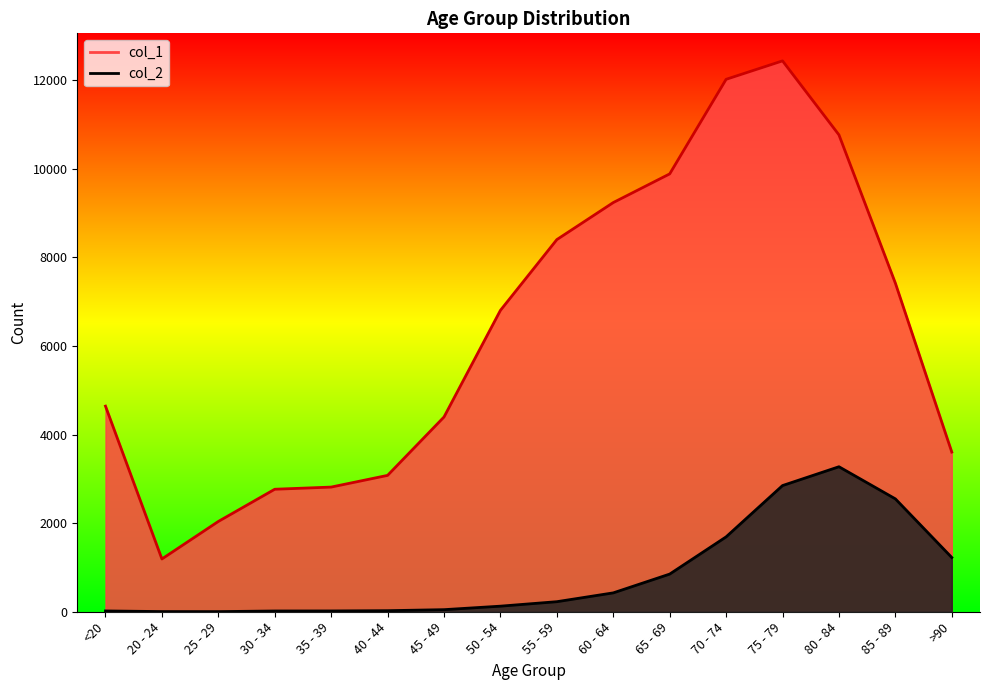

Rank the series by their maximum value, from highest to lowest.

col_1, col_2